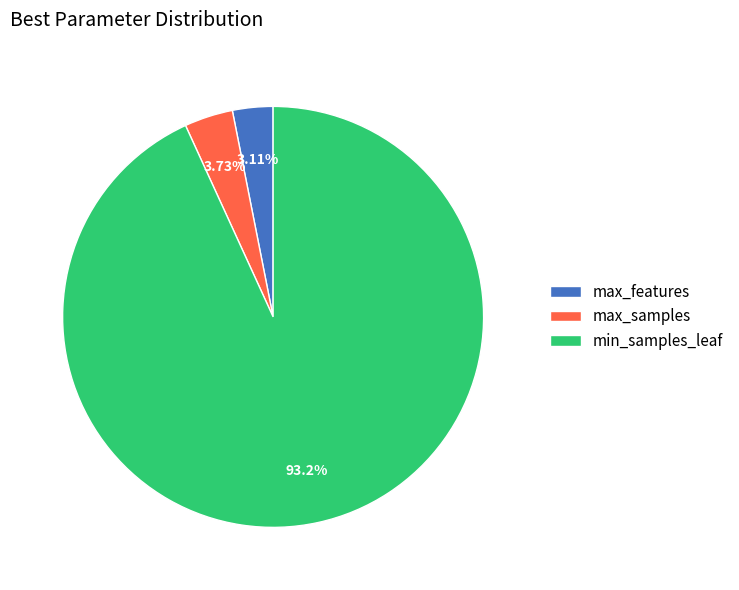

Which slice is the largest?

min_samples_leaf